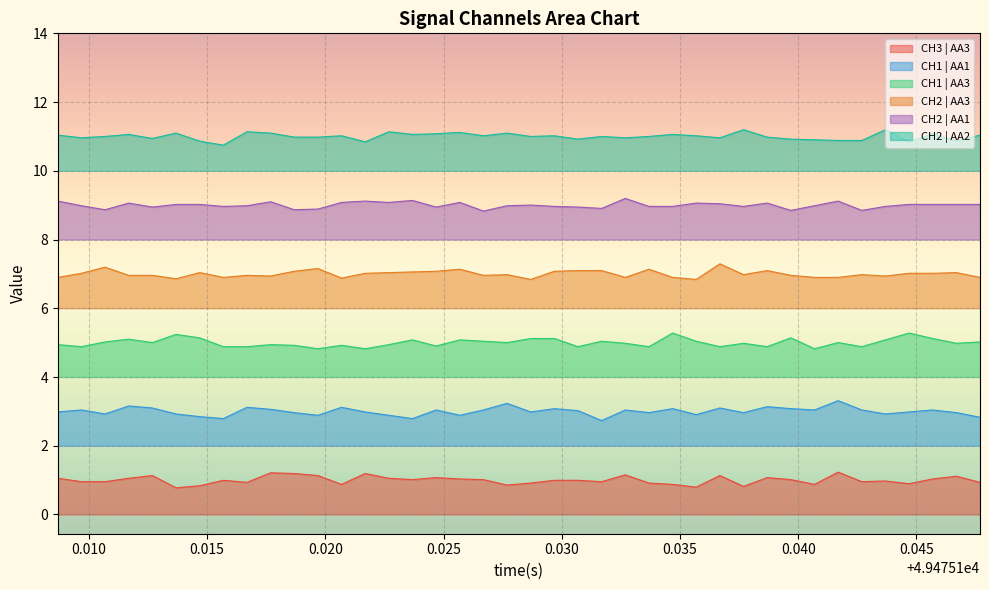

What is the difference between the maximum and minimum values in the CH2 | AA2 series?

0.4